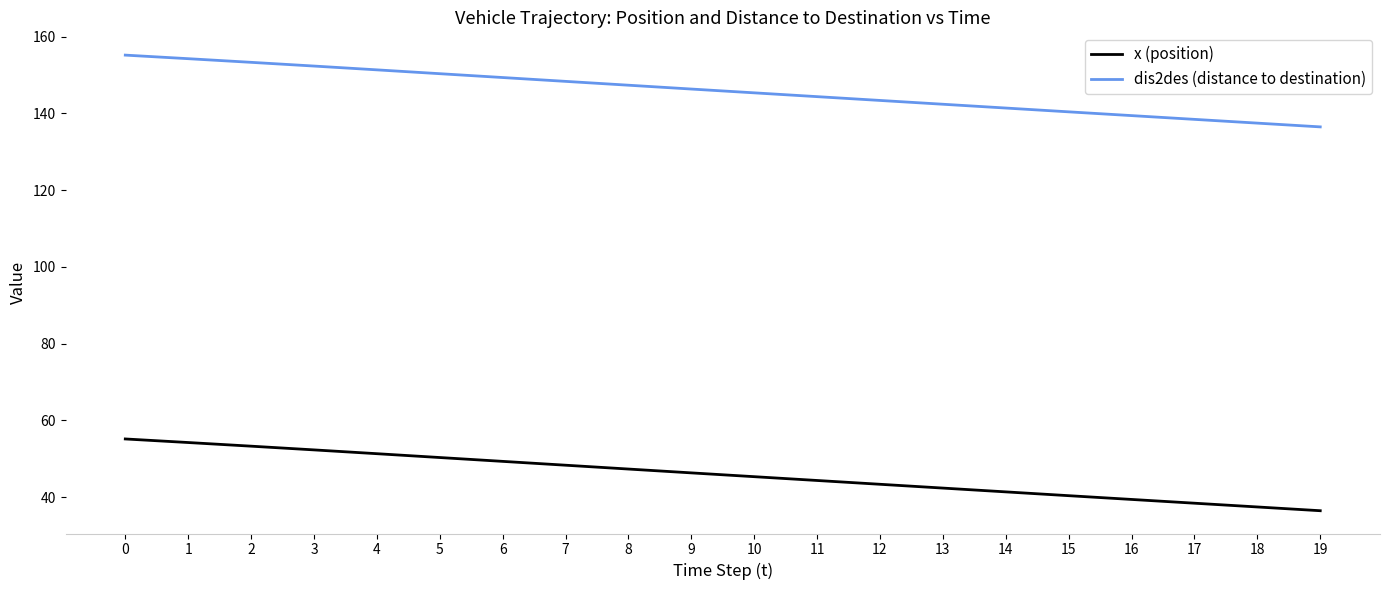

What is the difference between the maximum and minimum values in the dis2des (distance to destination) series?

18.7